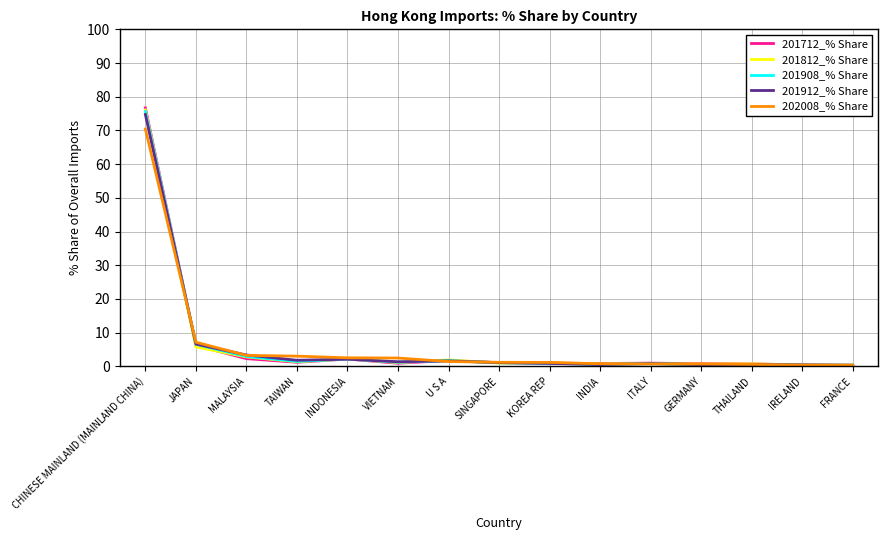

How many lines are shown in the chart?

5